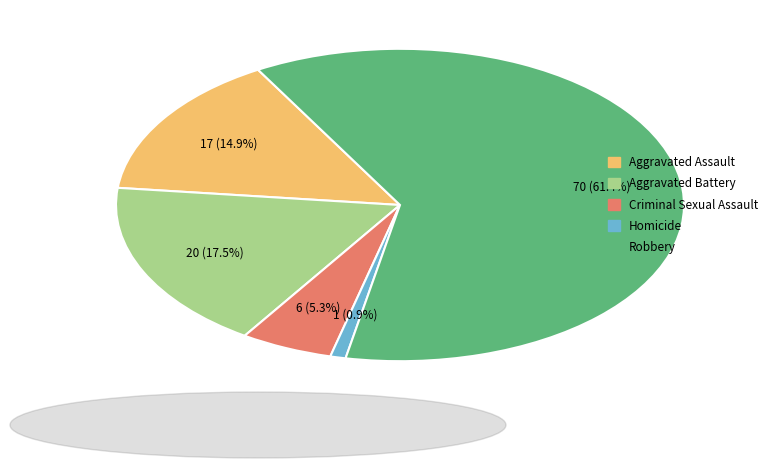

What is the largest slice in the pie chart?

Robbery